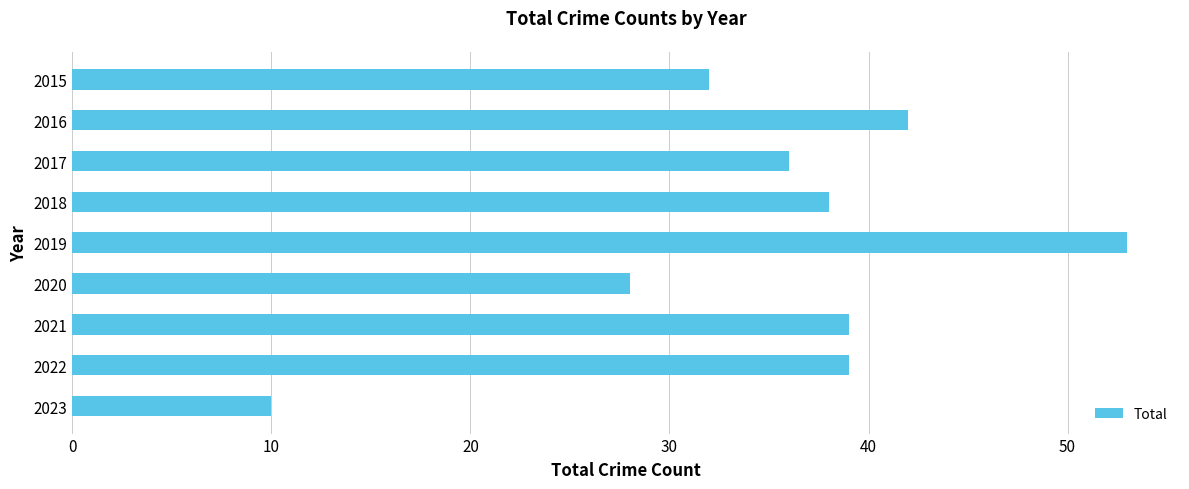

At which label is the value closest to 31?

2015